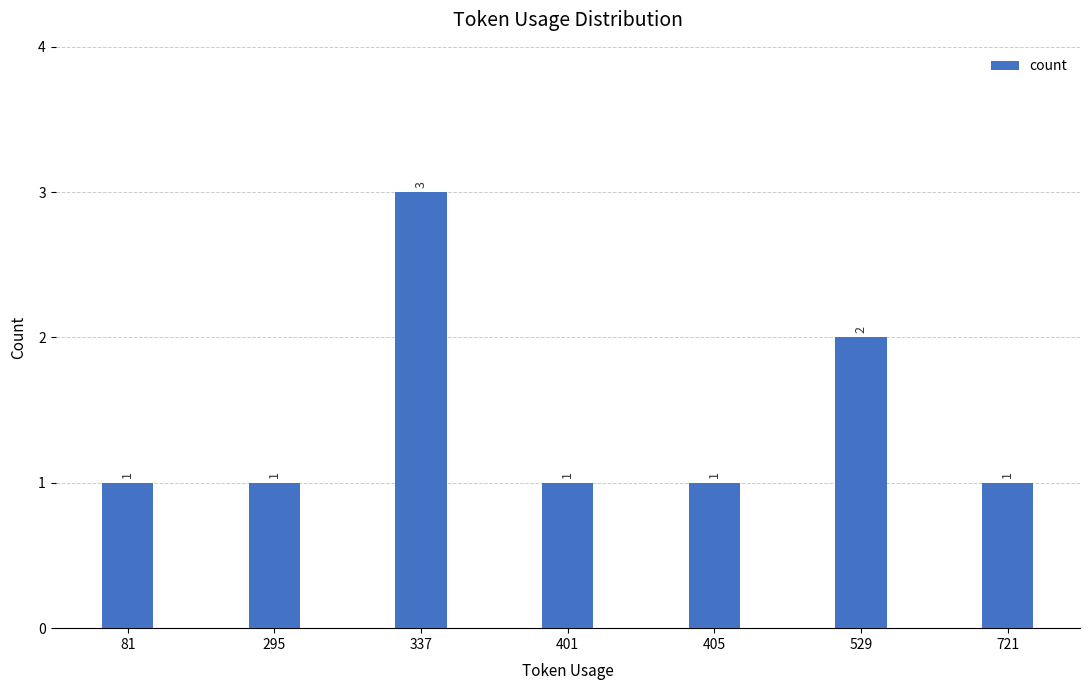

Reading right to left, list all the values displayed in this chart.

1	2	1	1	3	1	1